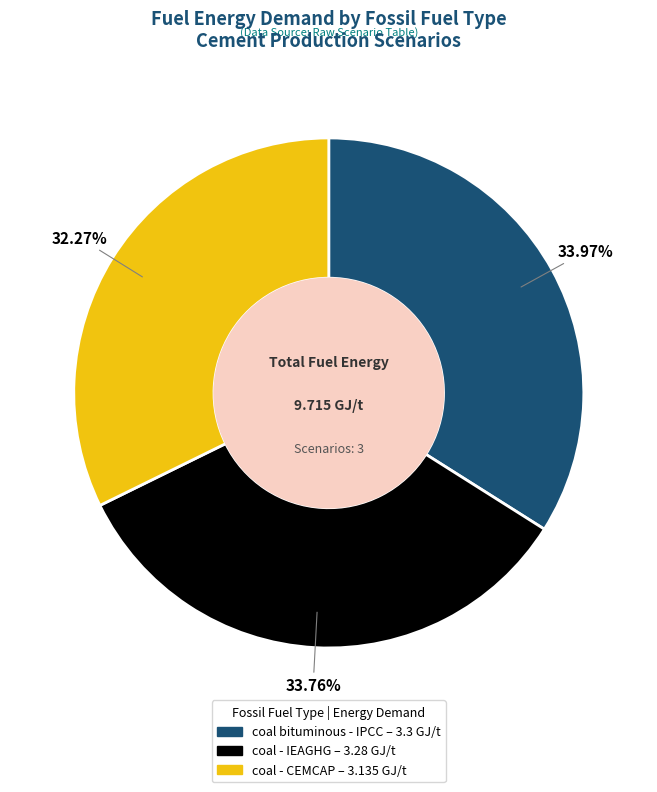

What is the smallest slice in the pie chart?

coal - CEMCAP